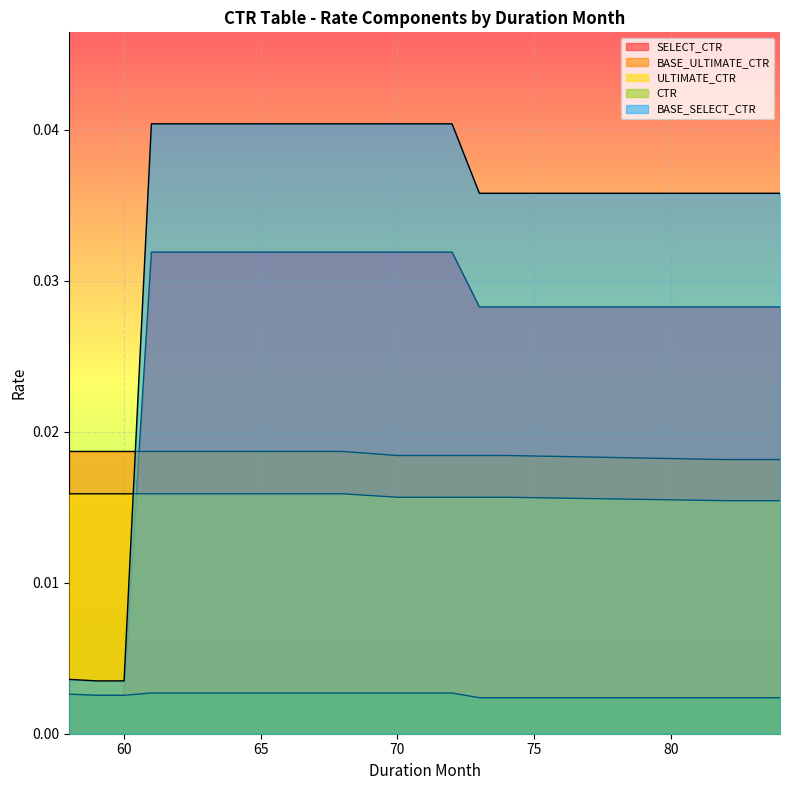

At how many categories does at least one series exceed 0?

19